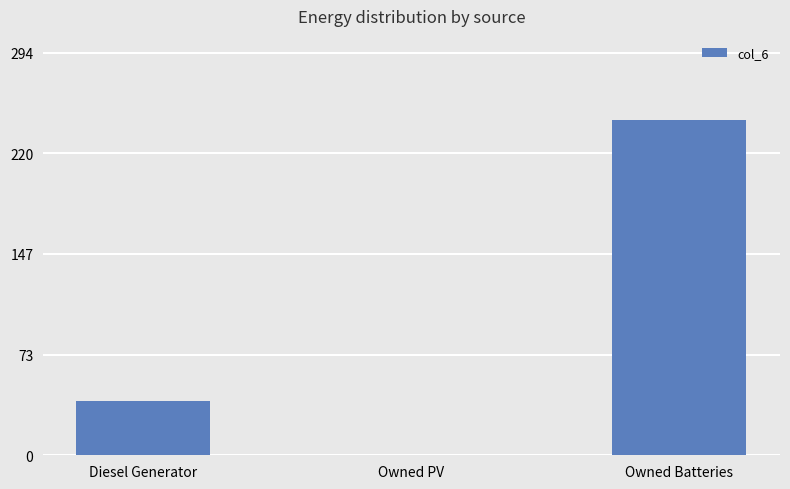

What is the approximate value at Diesel Generator?

40